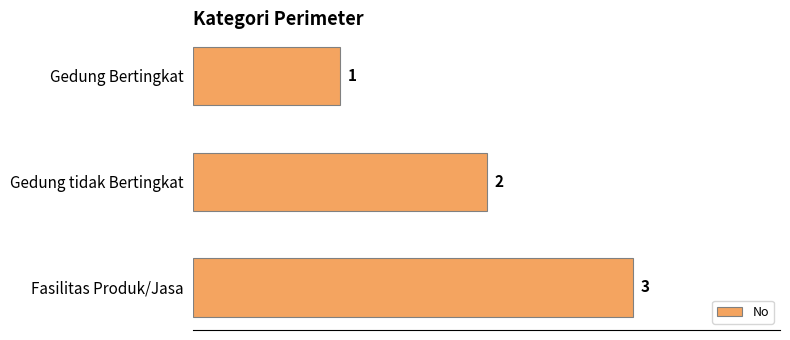

What is the change in value from Gedung tidak Bertingkat to Fasilitas Produk/Jasa?

+1